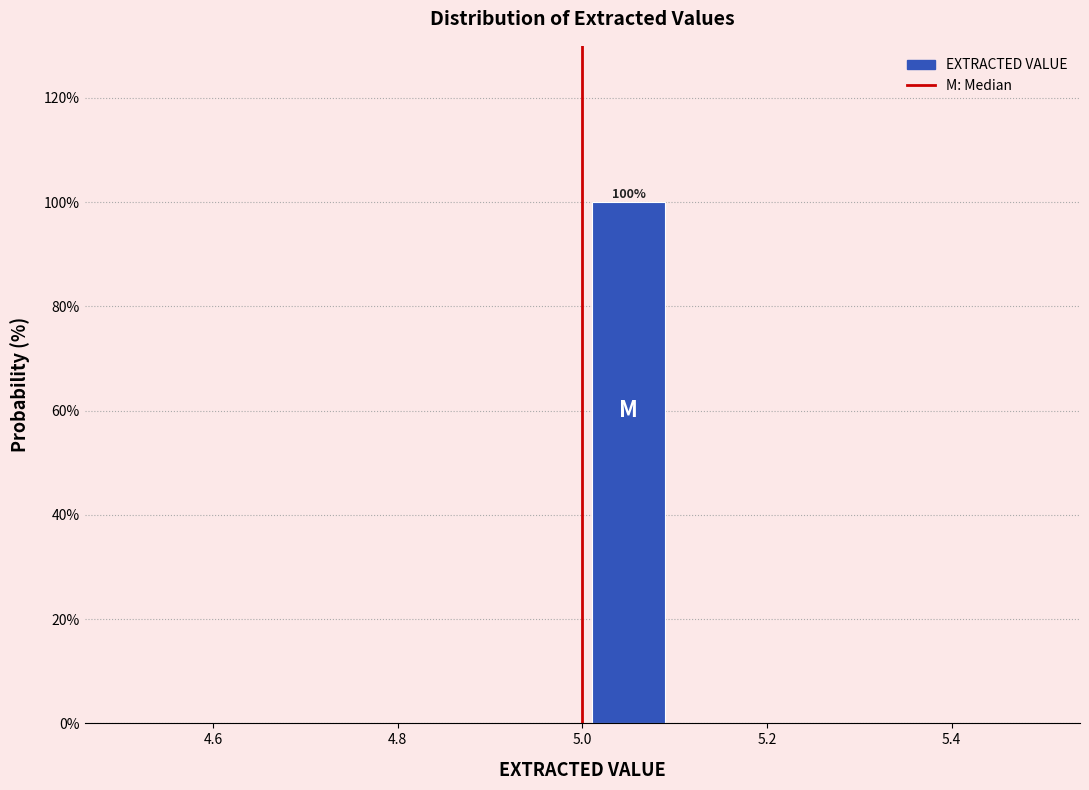

Over which range of the x-axis is the bar tallest?

5.0 to 5.1